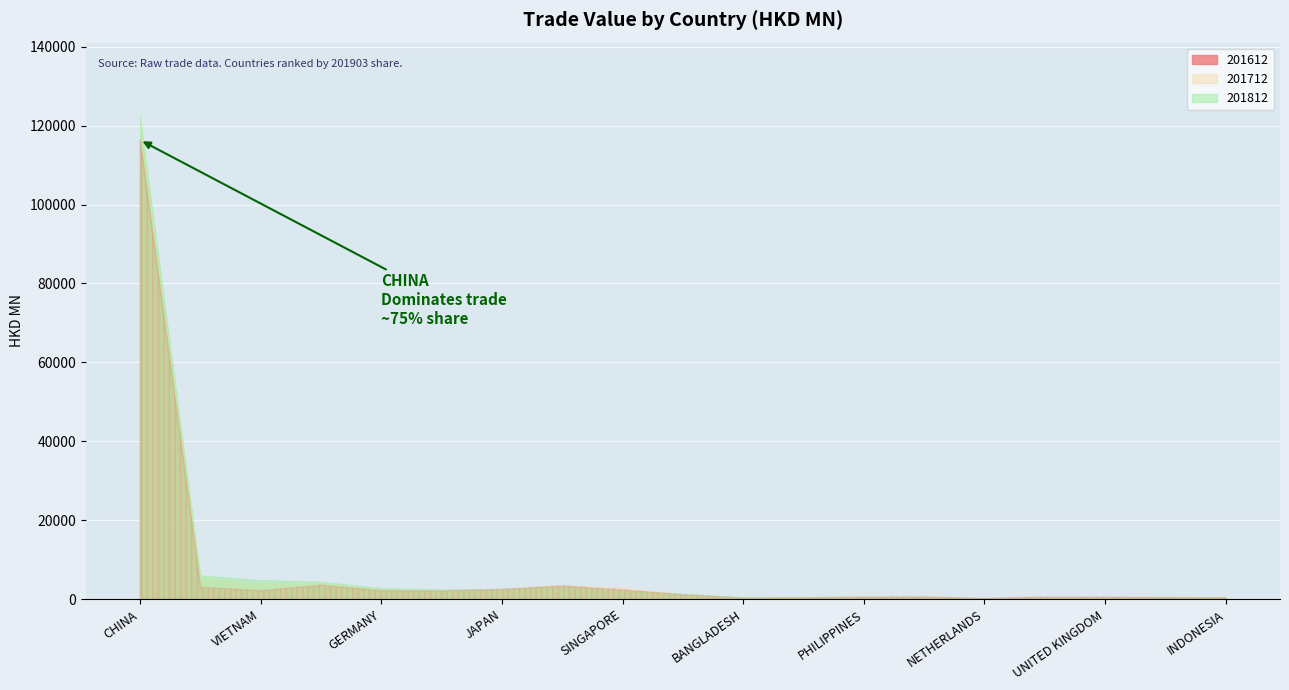

Reading left to right, transcribe all the data shown in this chart.

201612: CHINA=116349.6	INDIA=3042.9	VIETNAM=2150.7	U S A=3545.8	GERMANY=2146.8	KOREA REP=2060.8	JAPAN=2488.3	TAIWAN=3361.3	SINGAPORE=2376.7	THAILAND=1125.6	BANGLADESH=269.7	BRAZIL=331.3	PHILIPPINES=515.6	MALAYSIA=558.5	NETHERLANDS=213.0	MEXICO=568.5	UNITED KINGDOM=497.5	POLAND=409.0	INDONESIA=368.3
201712: CHINA=120469.2	INDIA=5465.4	VIETNAM=3927.1	U S A=4003.3	GERMANY=2689.6	KOREA REP=2143.1	JAPAN=2644.6	TAIWAN=3614.7	SINGAPORE=2888.3	THAILAND=1285.9	BANGLADESH=348.7	BRAZIL=632.8	PHILIPPINES=661.9	MALAYSIA=710.1	NETHERLANDS=201.2	MEXICO=591.1	UNITED KINGDOM=491.5	POLAND=350.3	INDONESIA=515.3
201812: CHINA=122636.9	INDIA=6074.8	VIETNAM=4891.0	U S A=4475.8	GERMANY=2848.1	KOREA REP=2534.9	JAPAN=2670.9	TAIWAN=3419.7	SINGAPORE=2182.2	THAILAND=1434.0	BANGLADESH=592.4	BRAZIL=600.5	PHILIPPINES=694.0	MALAYSIA=710.9	NETHERLANDS=311.5	MEXICO=587.2	UNITED KINGDOM=517.4	POLAND=606.6	INDONESIA=521.2